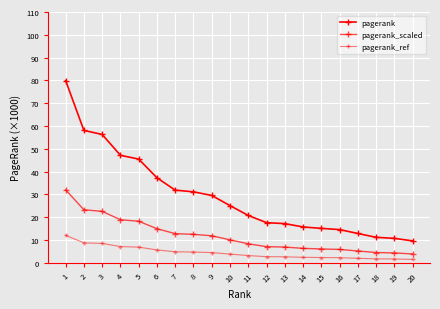

How many lines are shown in the chart?

3